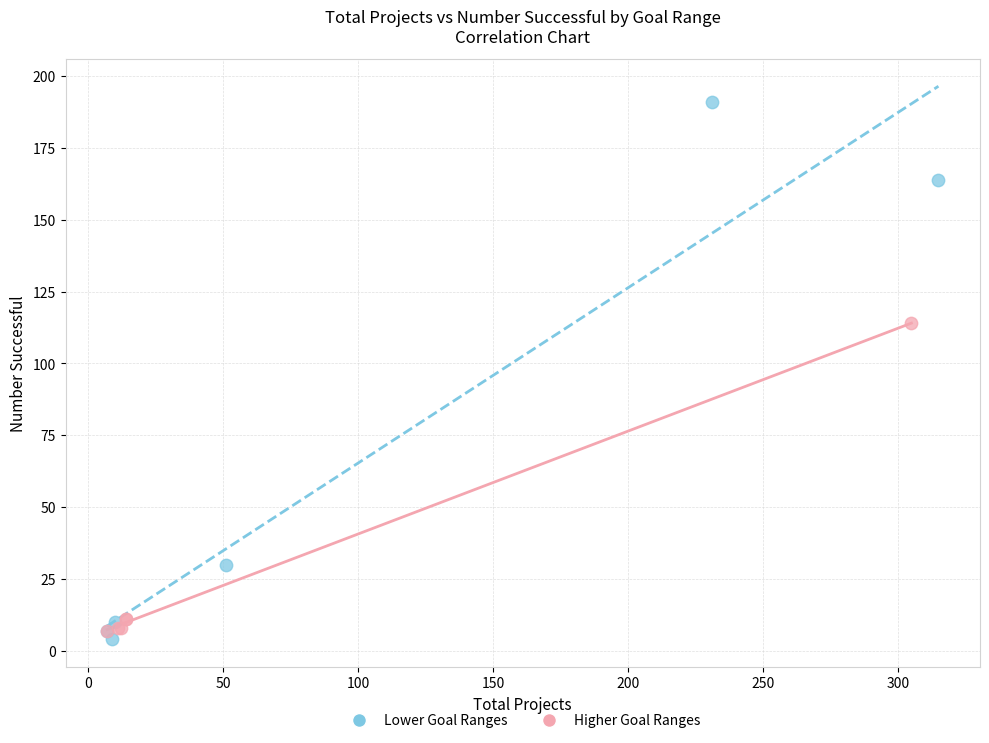

Which series reaches the minimum Y coordinate?

Lower Goal Ranges